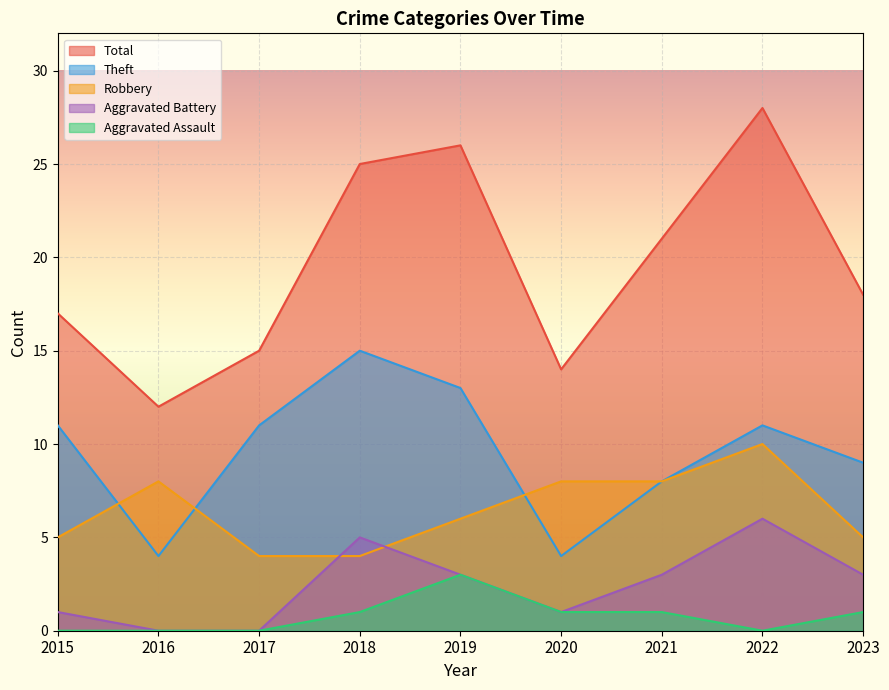

At which category does the chart reach its minimum across all series?

2016